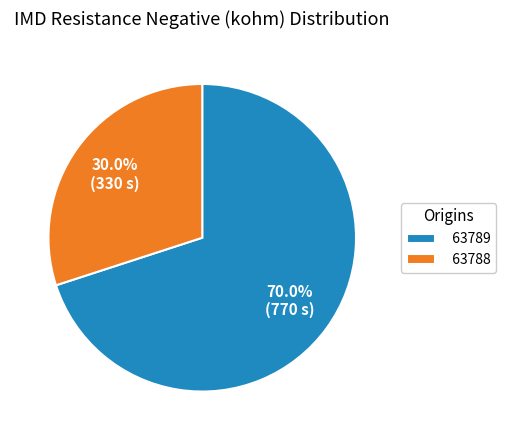

Count the number of slices in the pie.

2